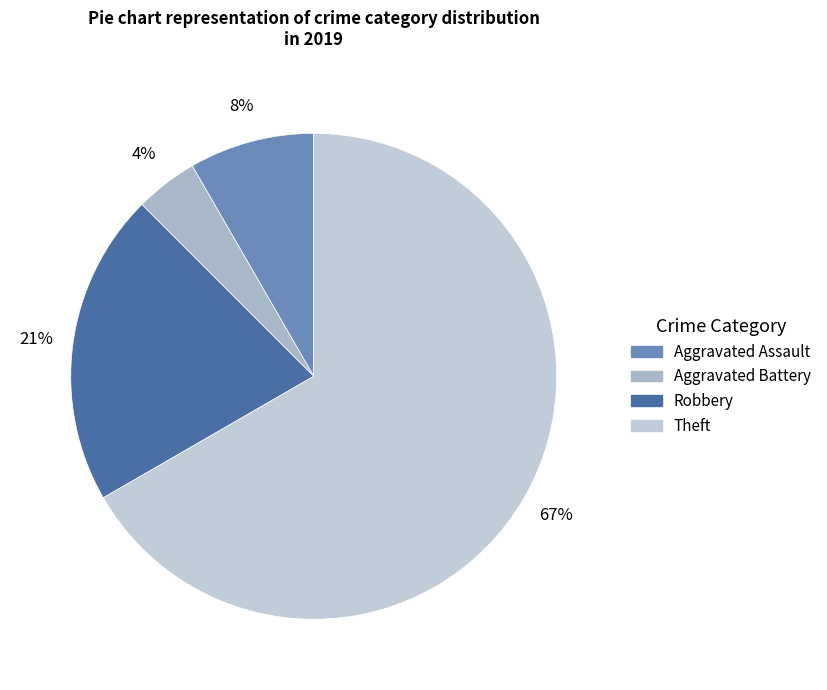

The Theft slice represents 67% of the pie. True or false?

True